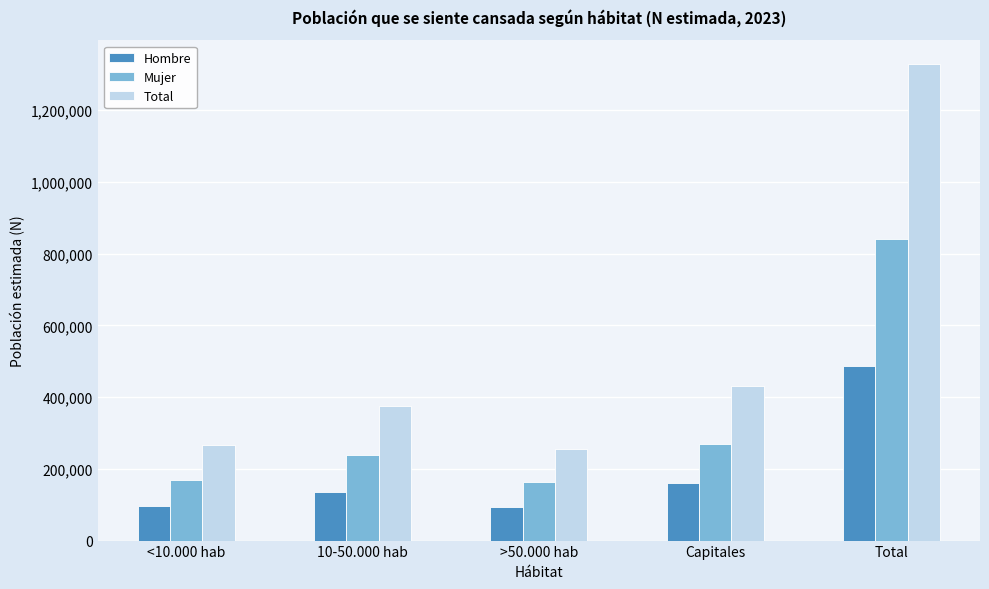

What is the difference between the highest and lowest values at >50.000 hab?

162991